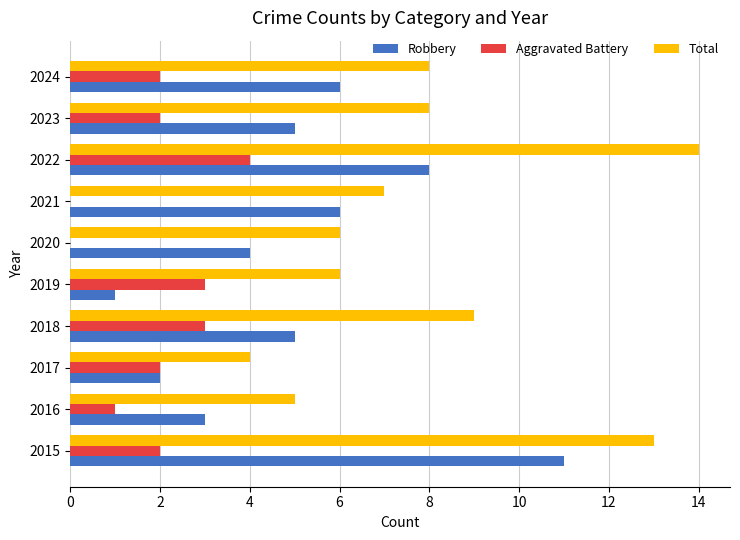

What is the average value of the Robbery series?

5